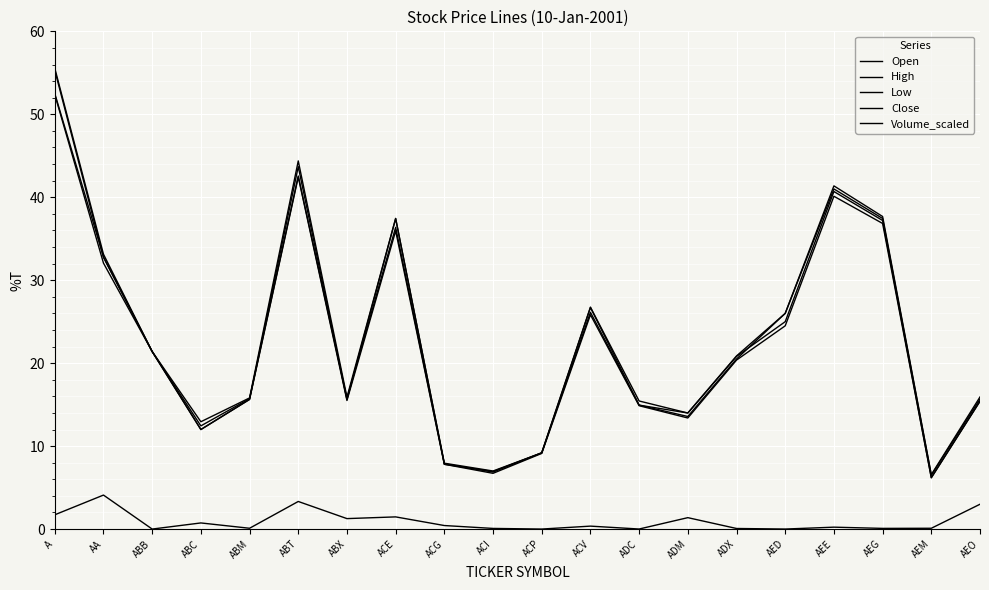

How many values in the High series are below 20?

10